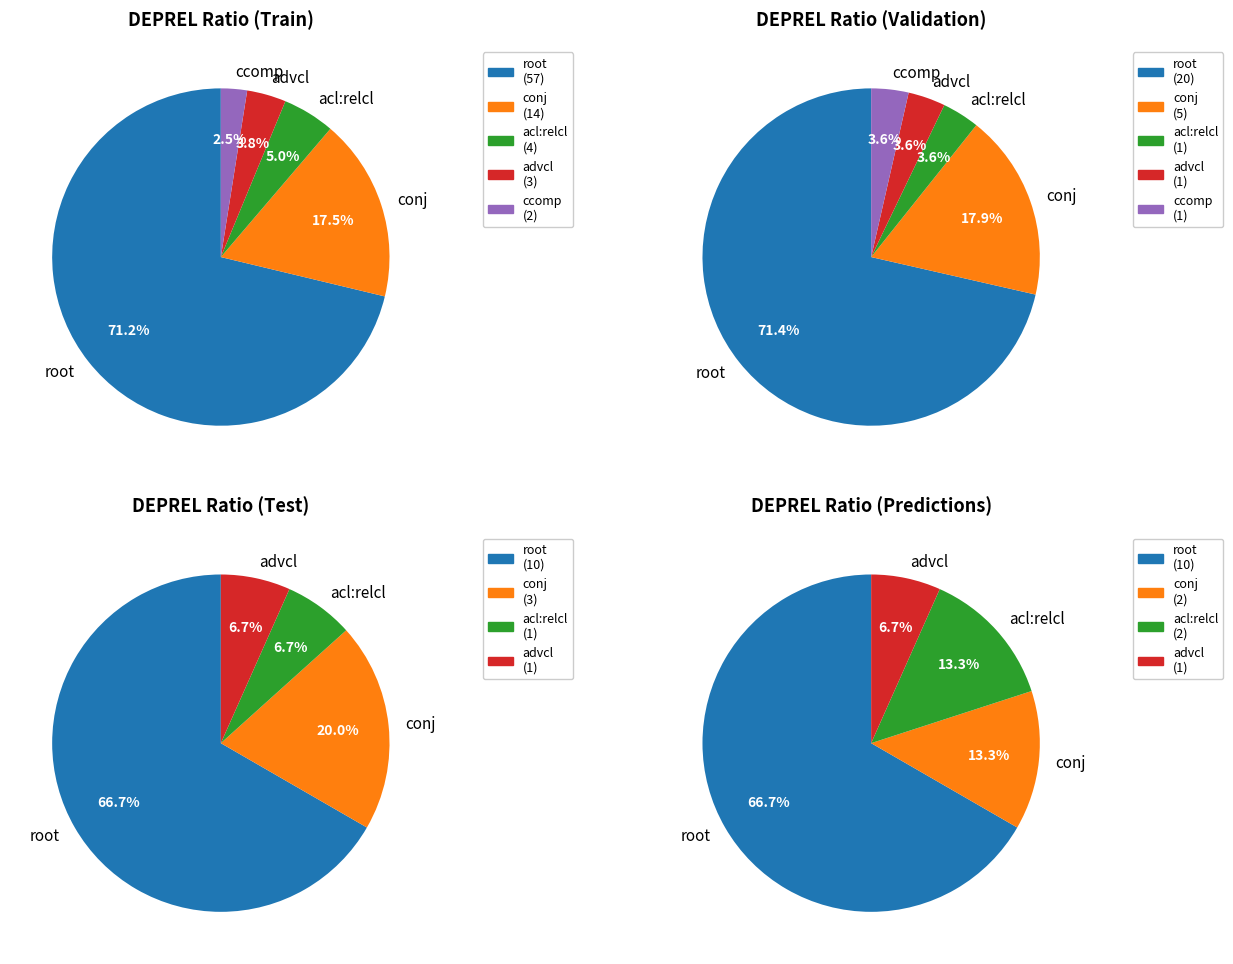

Which slice is the largest?

root